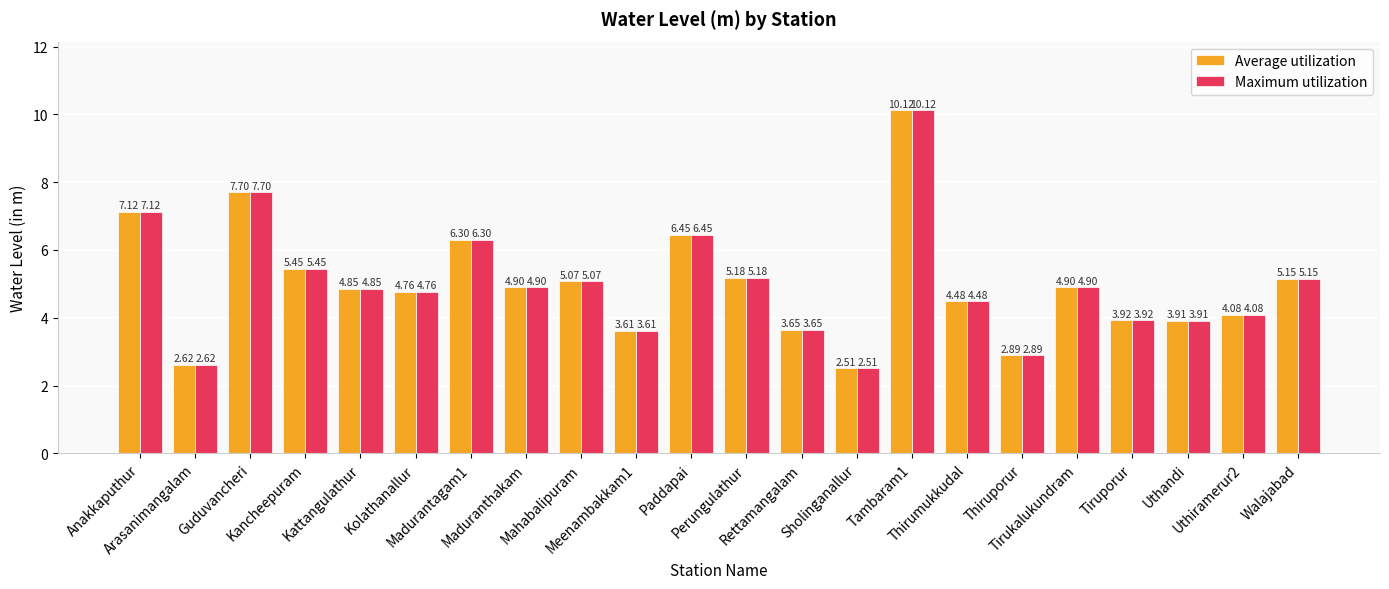

What is the difference between the maximum and minimum values in the Maximum utilization series?

7.6